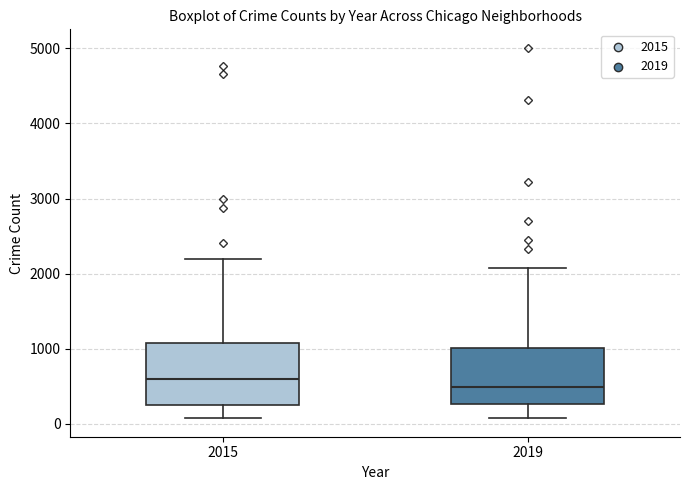

Where does the median line of the box at x = 2015 sit on the y-axis? The values are not printed on the chart, so give them approximately, as read against the axis.

600